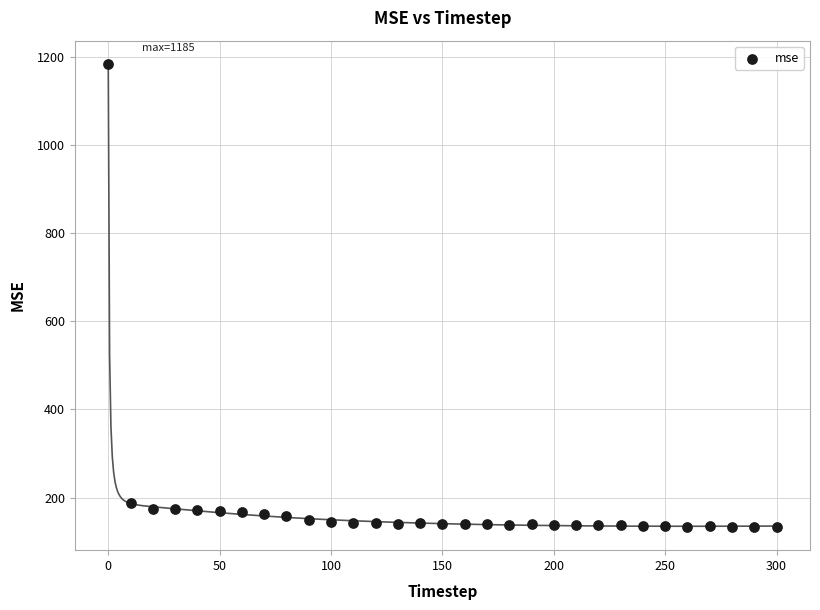

What is the range of X values (max minus min)?

300.0